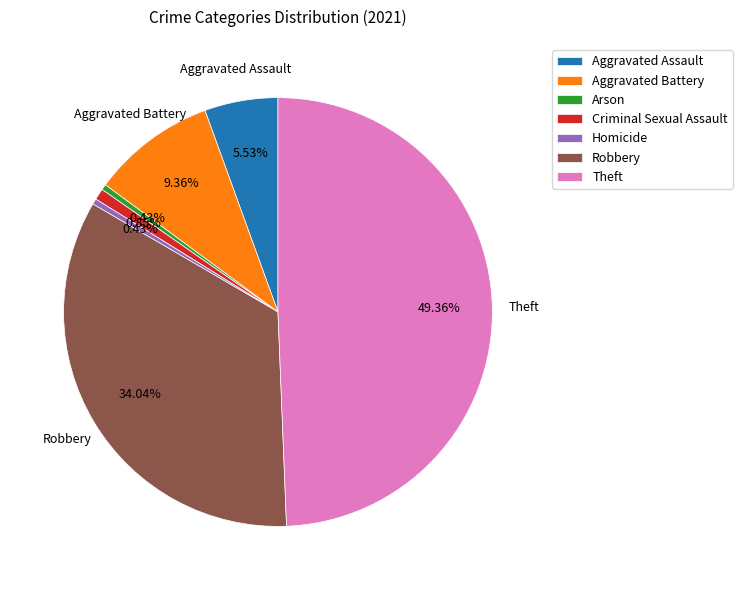

To the nearest percent, what is the difference between the Aggravated Battery and Arson slice percentages?

9%